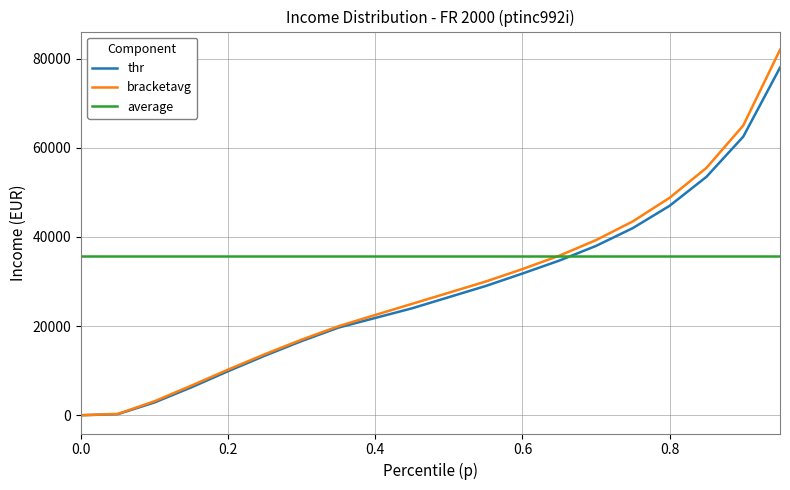

Which series has the largest total across all categories?

average